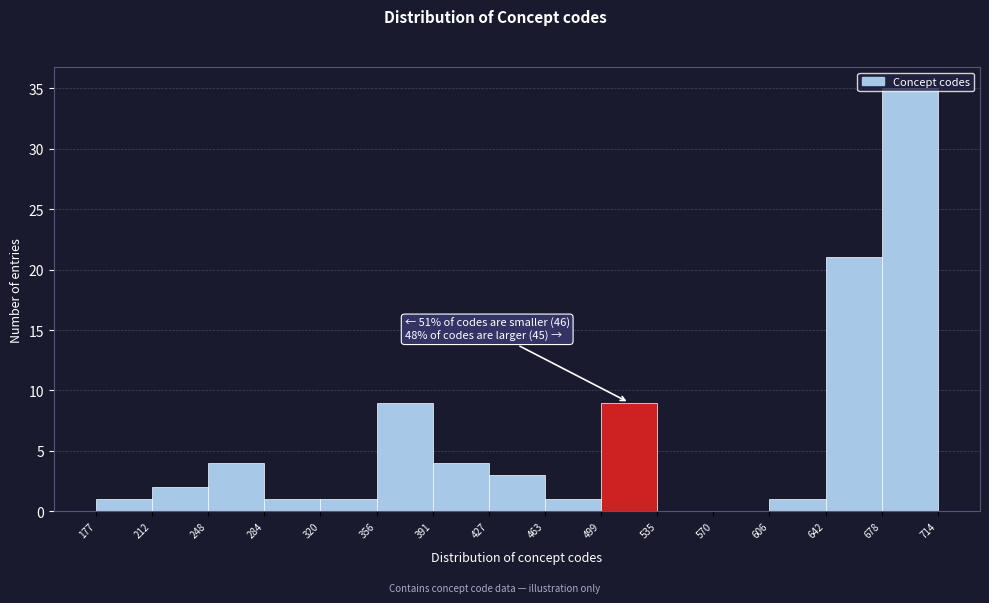

Which range on the x-axis has the tallest bar?

678 to 714